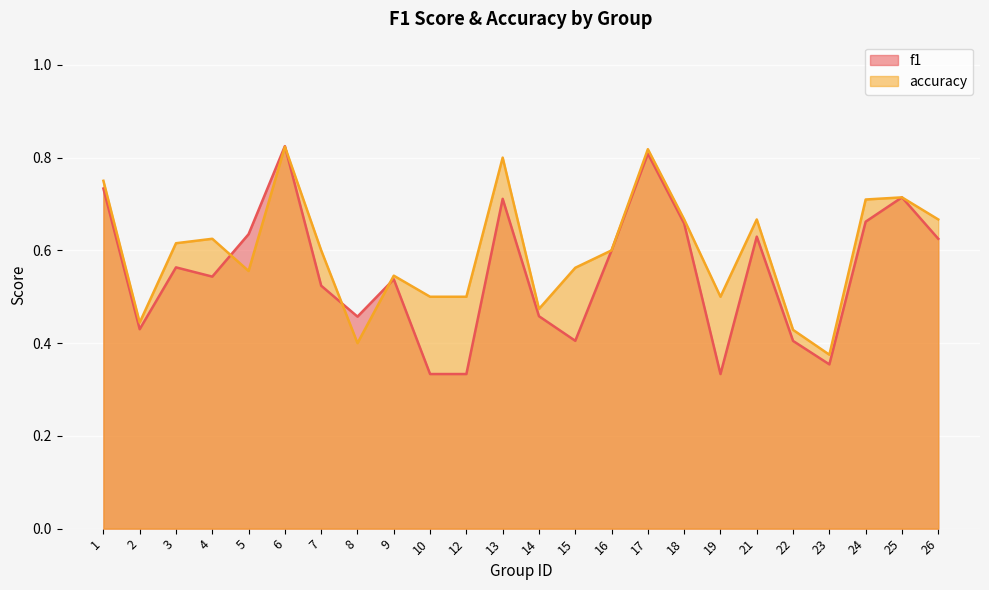

Between 8 and 23, which series saw the biggest shift?

f1